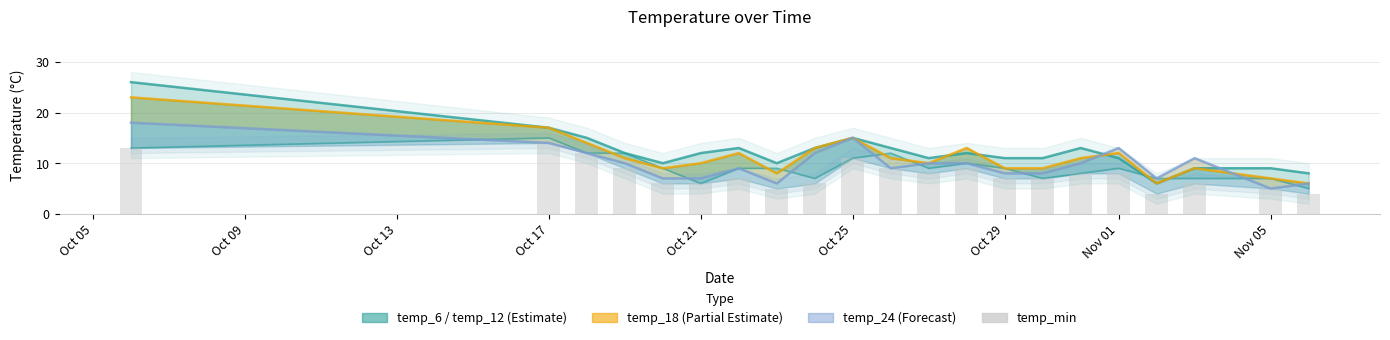

What is the difference between the maximum and second lowest values in the temp_24 series?

12